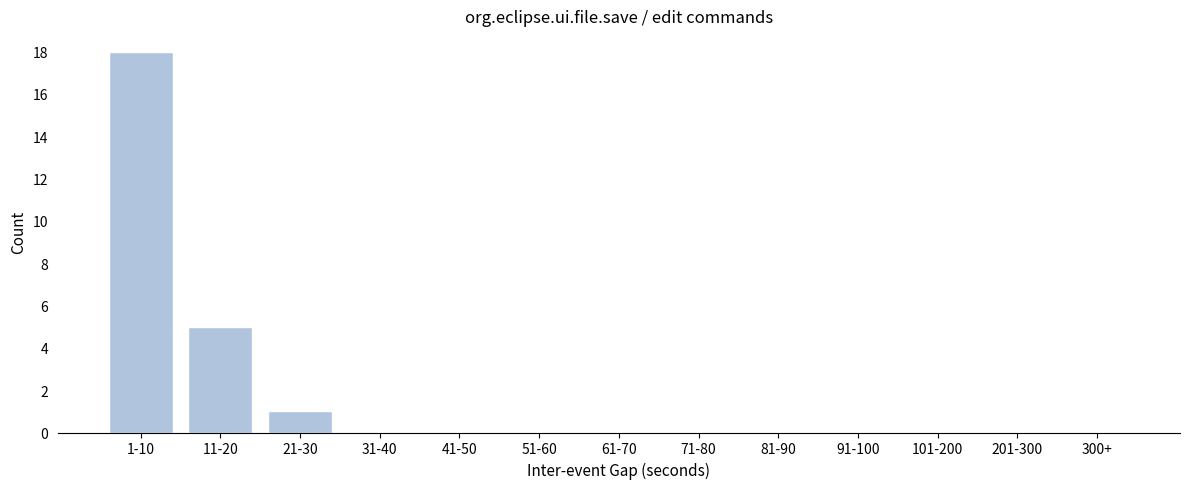

Reading left to right, list all the values displayed in this chart.

1-10=18	11-20=5	21-30=1	31-40=0	41-50=0	51-60=0	61-70=0	71-80=0	81-90=0	91-100=0	101-200=0	201-300=0	300+=0